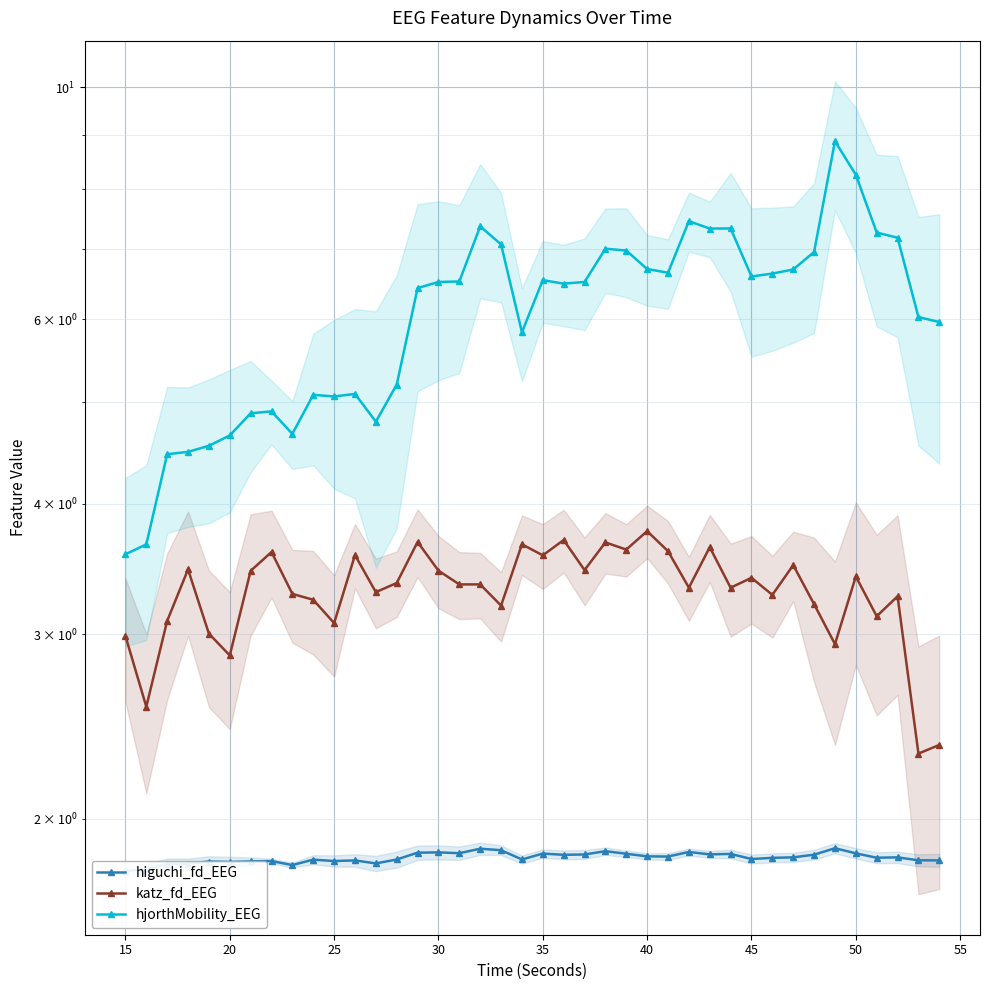

How many values in the katz_fd_EEG series exceed 3?

34